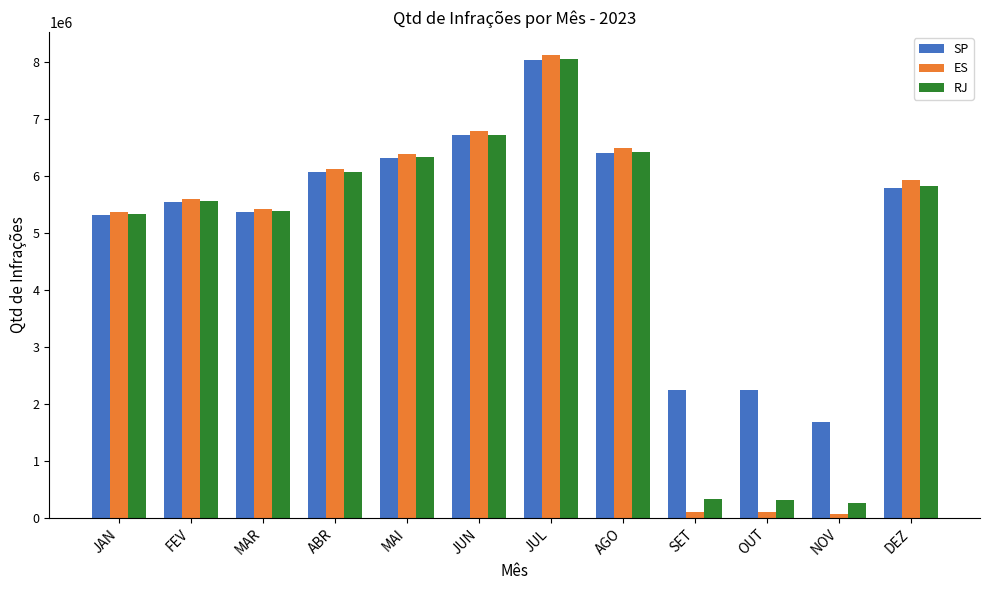

What is the total value across all series at JUN?

20218028